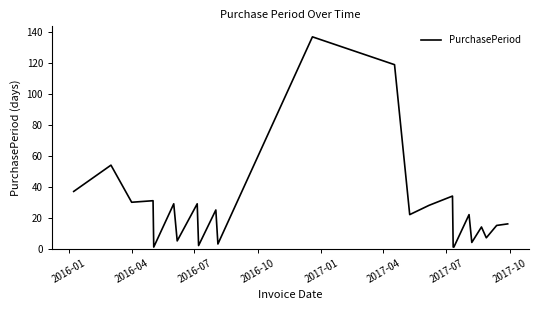

What is the maximum value shown in the chart?

137